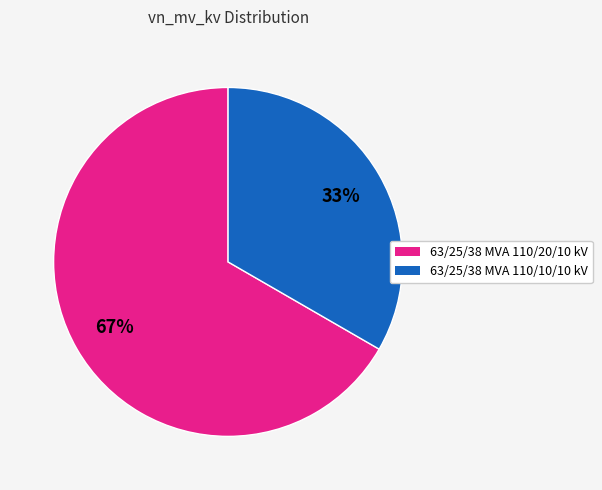

The 63/25/38 MVA 110/10/10 kV slice represents 33% of the pie. True or false?

True